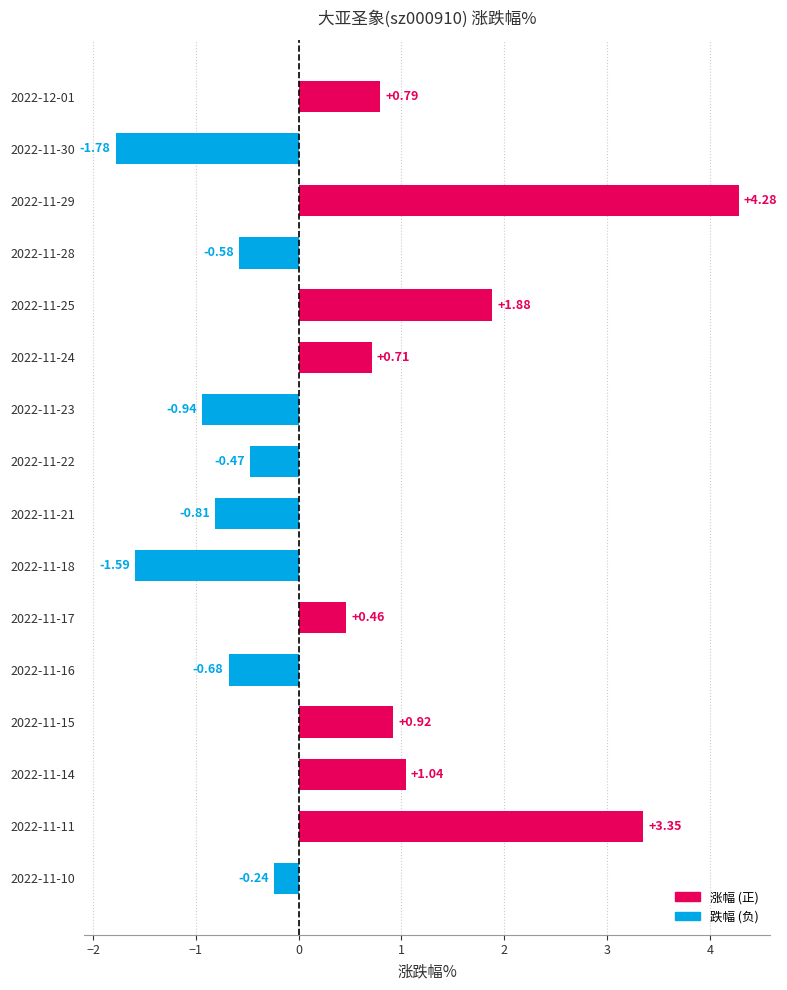

What is the average value?

0.4